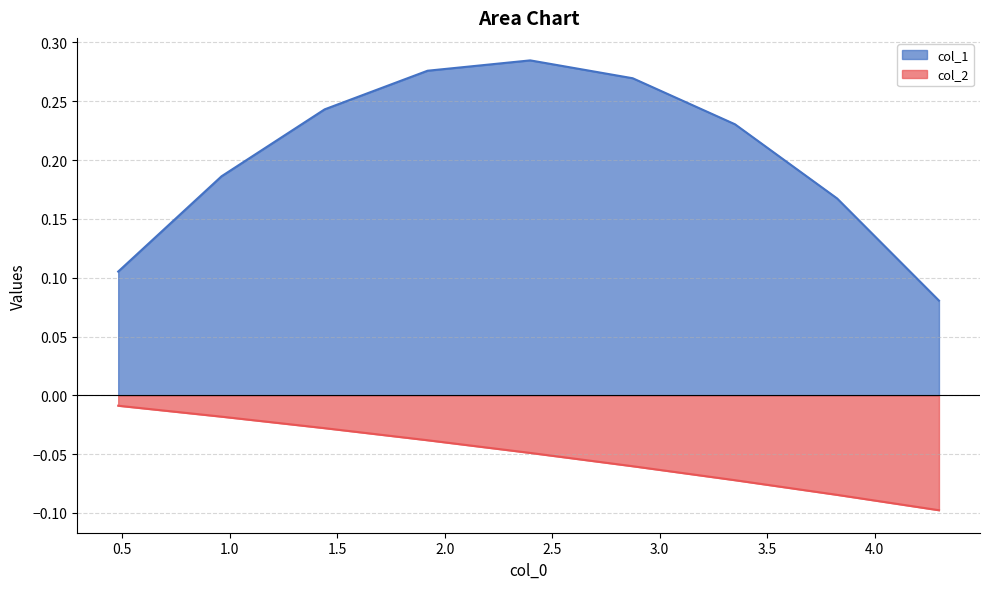

True or false: col_2 has a value of -0.0 at 1.920452814876328.

False